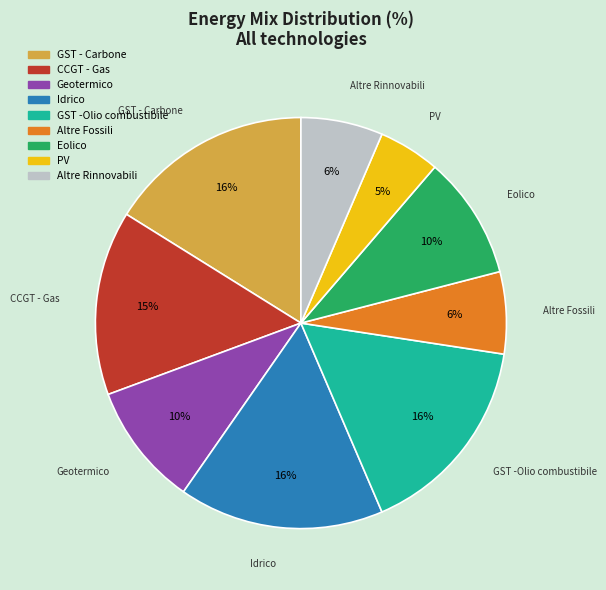

To the nearest percent, what is the difference between the CCGT - Gas and Geotermico slice percentages?

5%